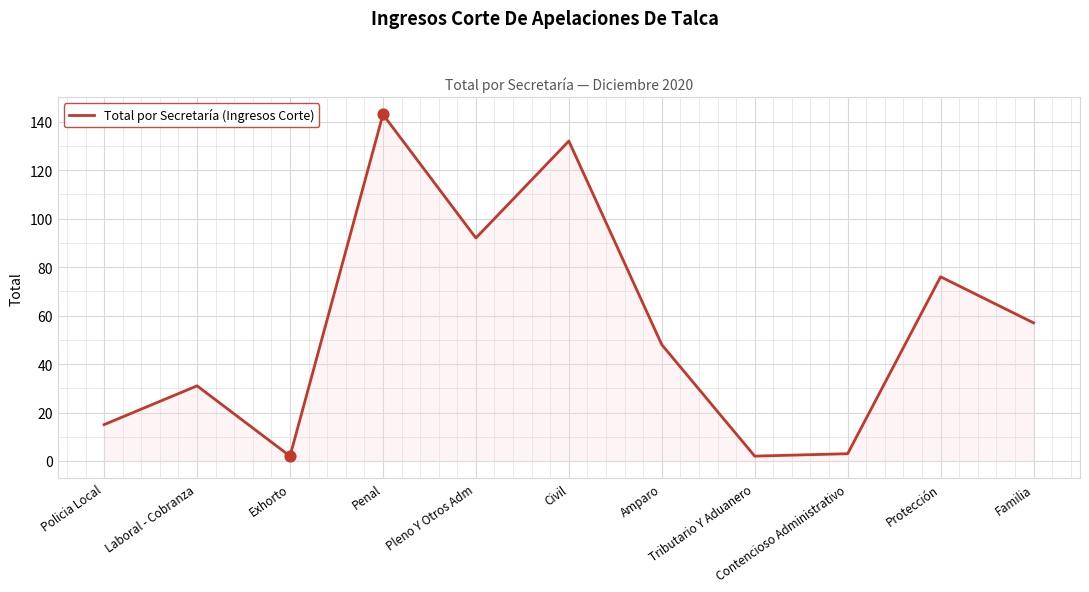

What is the change in value from Exhorto to Amparo?

+46